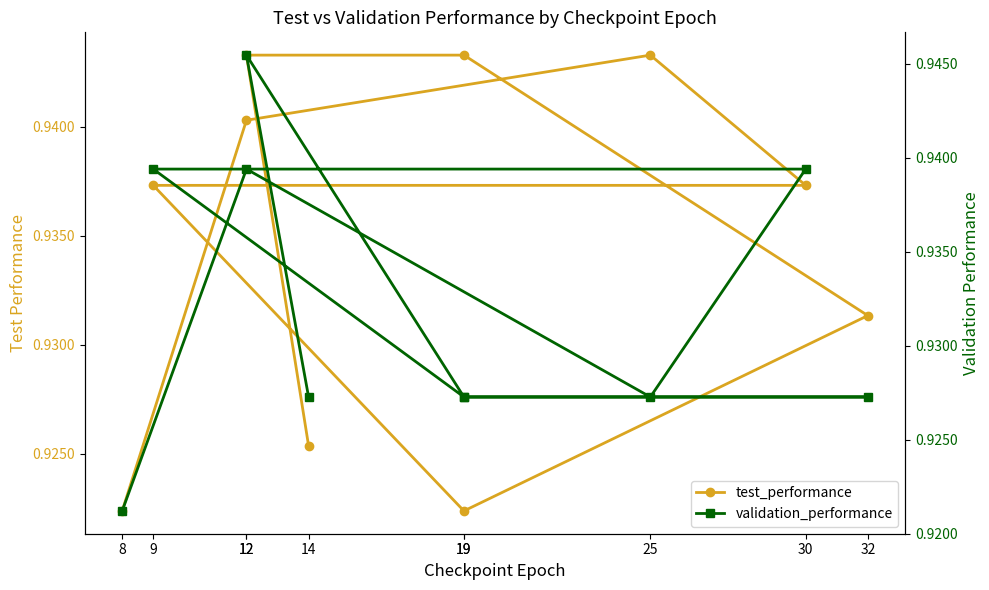

How many intersections are there between test_performance and validation_performance?

3